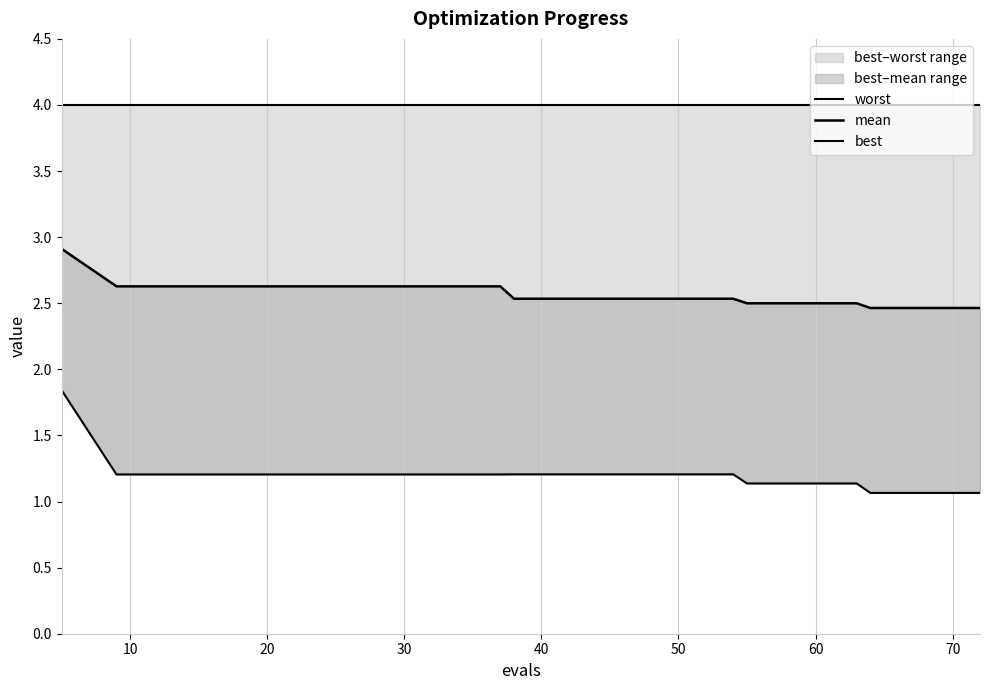

What is the label of the 6th point from the left?

50